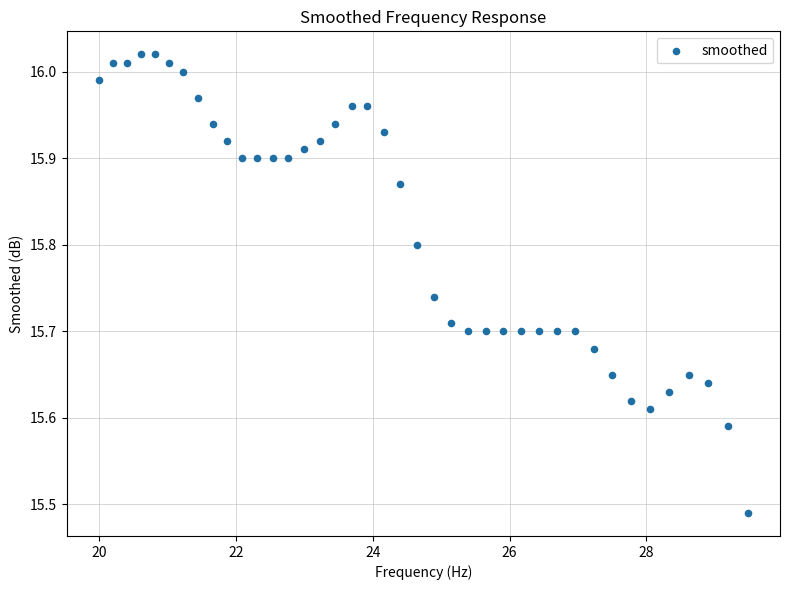

What is the range of Y values (max minus min)?

0.5